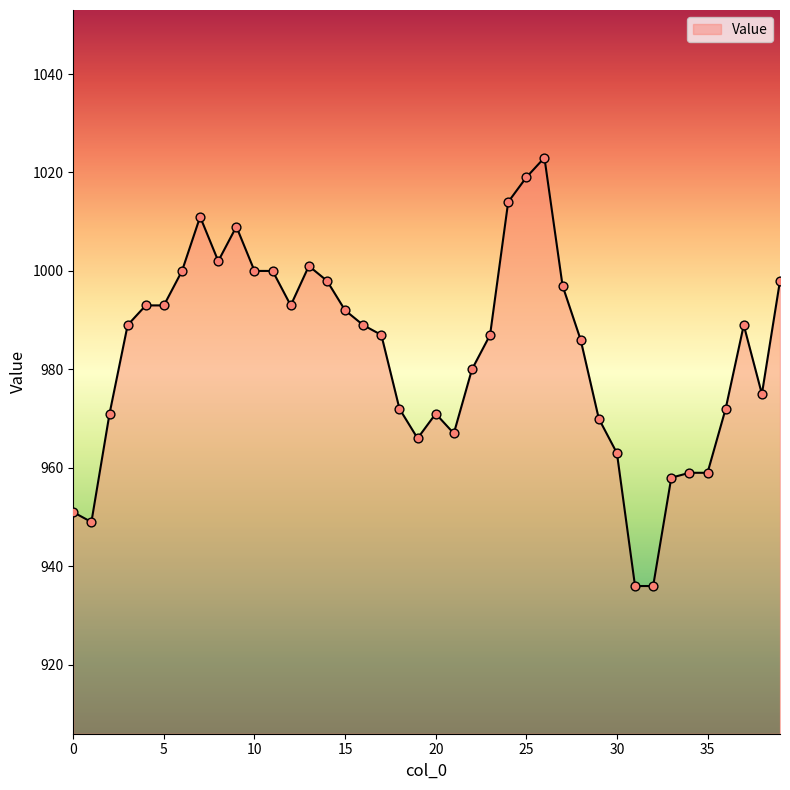

What is the difference between the maximum and minimum values?

87